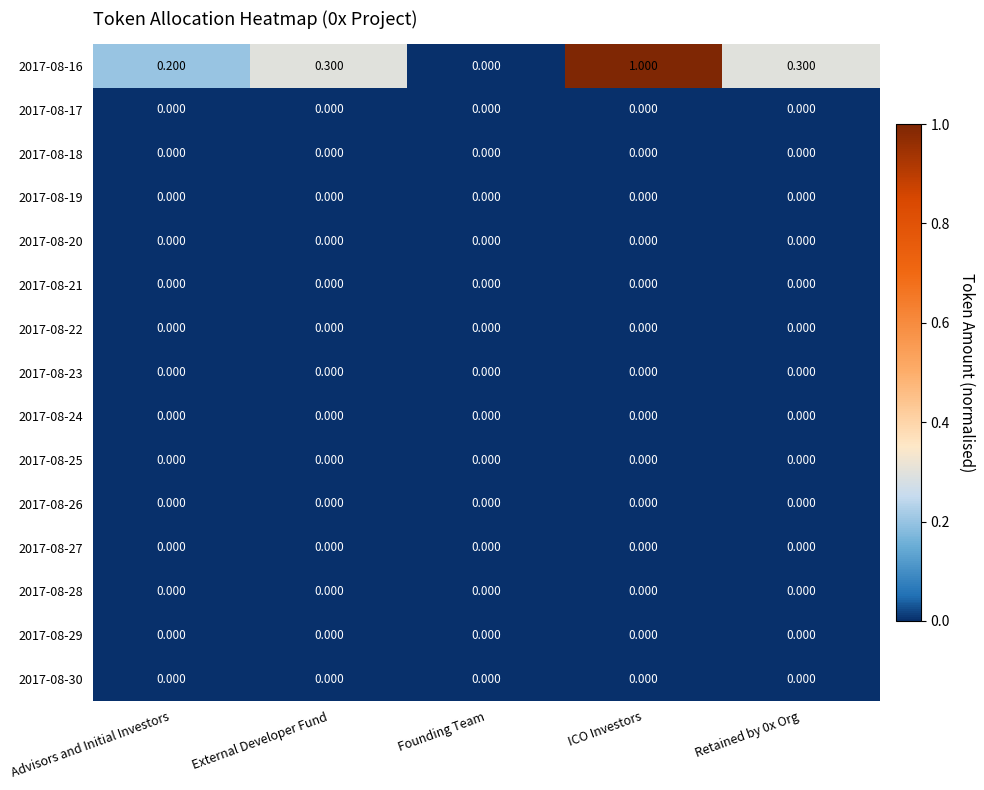

At which category is the sum across all series the highest?

ICO Investors